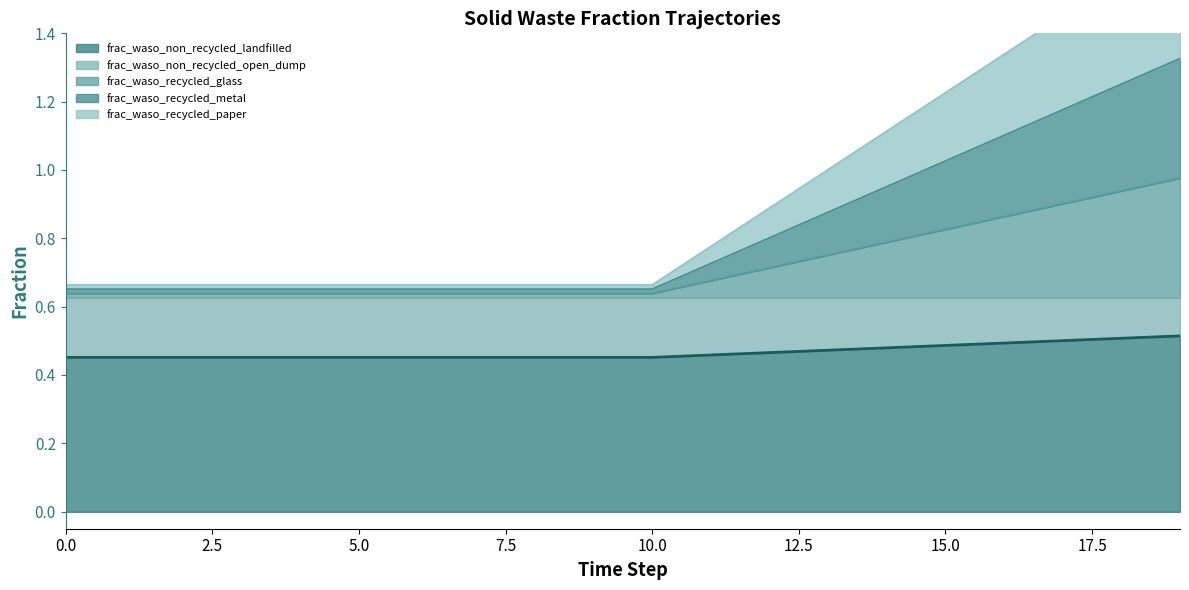

How many lines are shown in the chart?

5